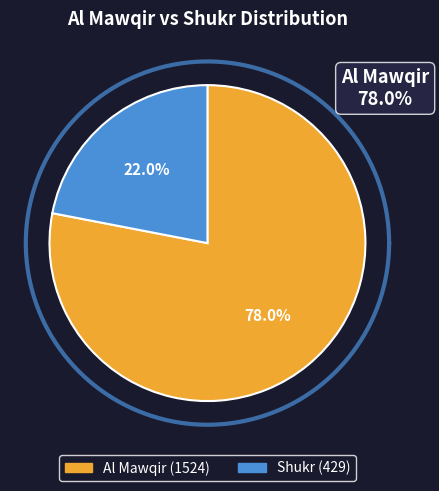

What is the change in value from Al Mawqir to Shukr?

-1095